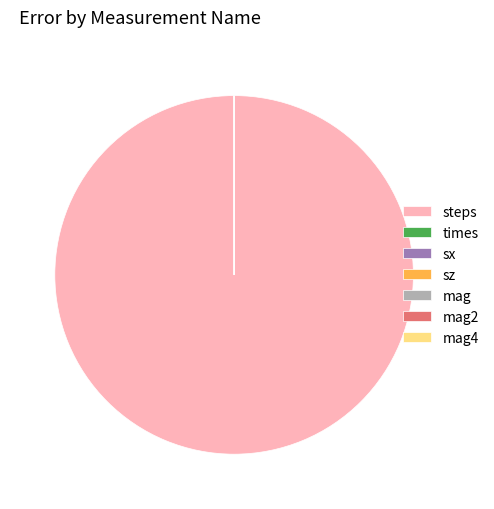

What is the largest slice in the pie chart?

steps